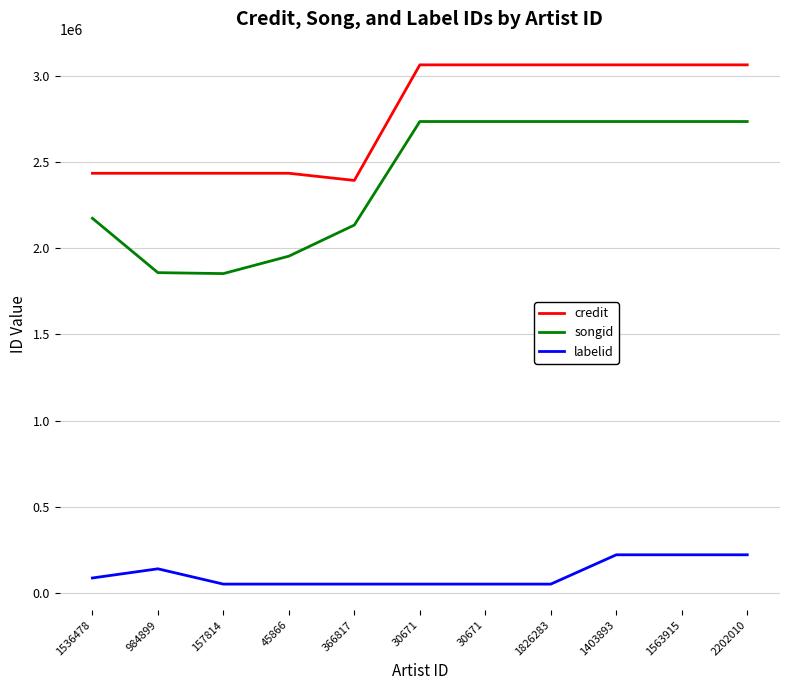

The labelid series shows 33439 at 30671. True or false?

False